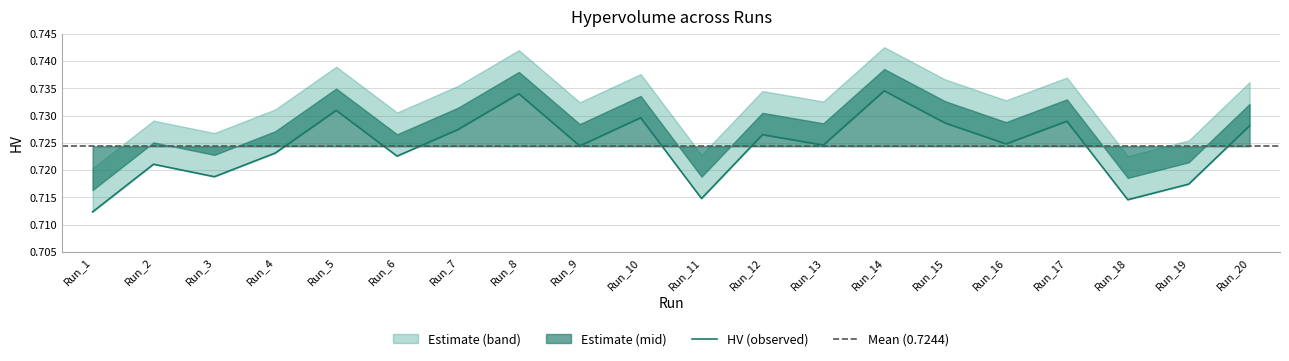

What is the greatest value displayed?

0.7